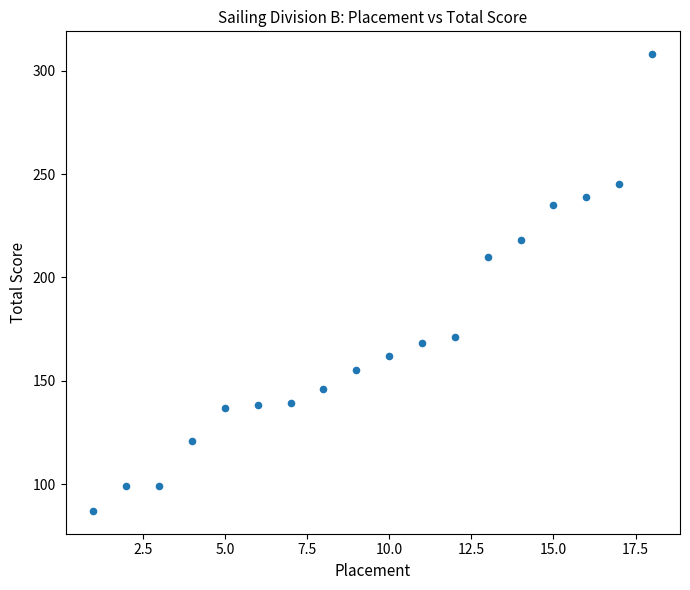

What Y value in the scatter plot is closest to 197?

210